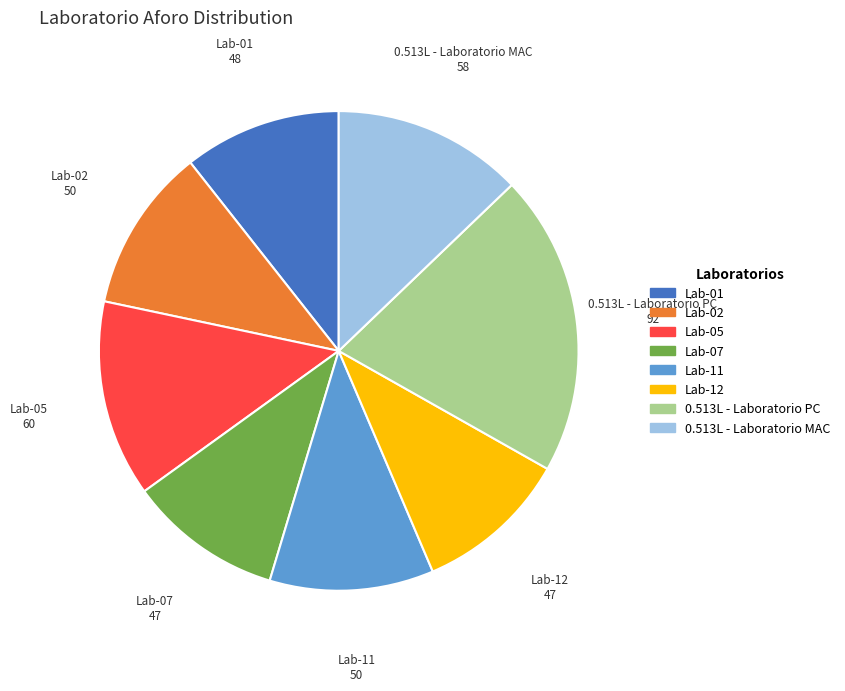

Which category has the biggest portion of the pie?

0.513L - Laboratorio PC